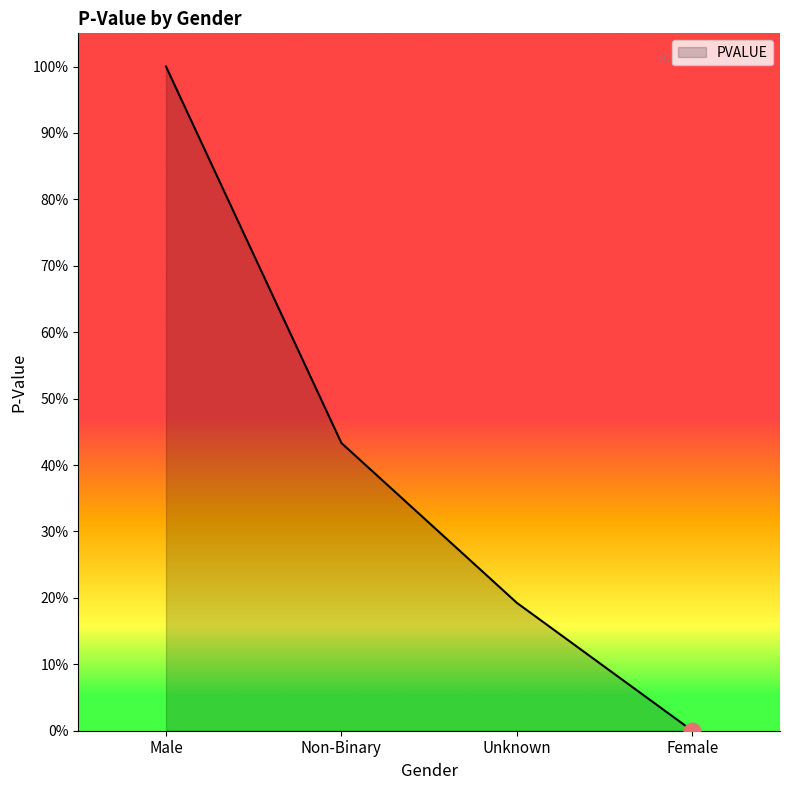

Which label corresponds to the smallest value in the chart?

Female